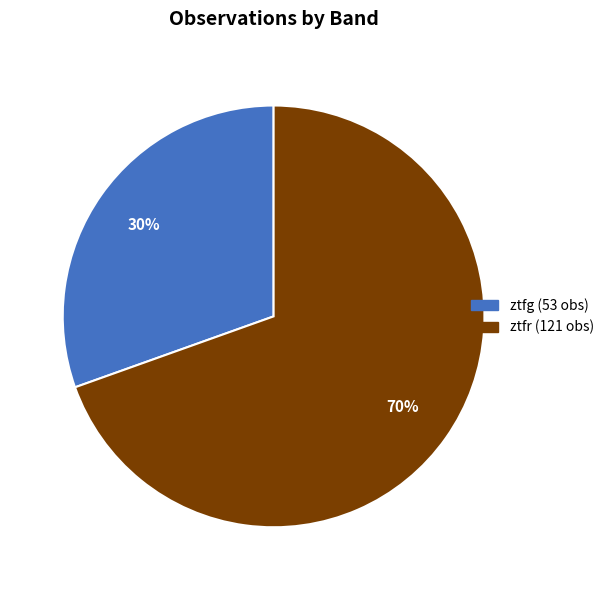

Is it true that ztfr is 83% of the pie?

False